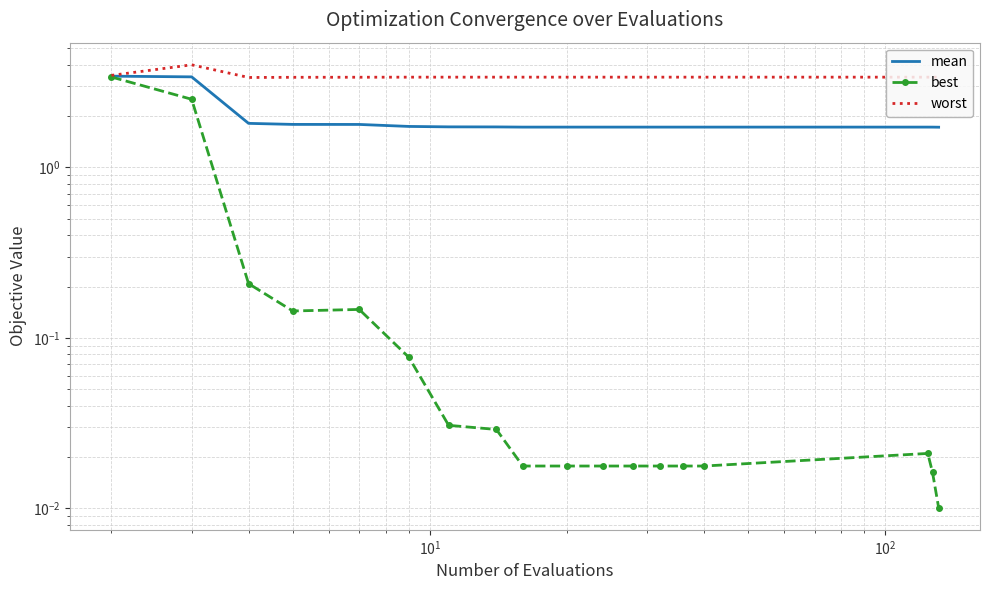

Is it true that best equals 0.0 at 7?

False